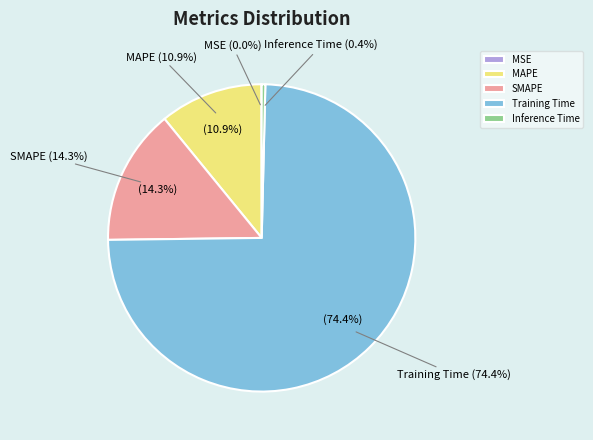

To the nearest percent, what is the combined percentage of Training Time and SMAPE?

89%